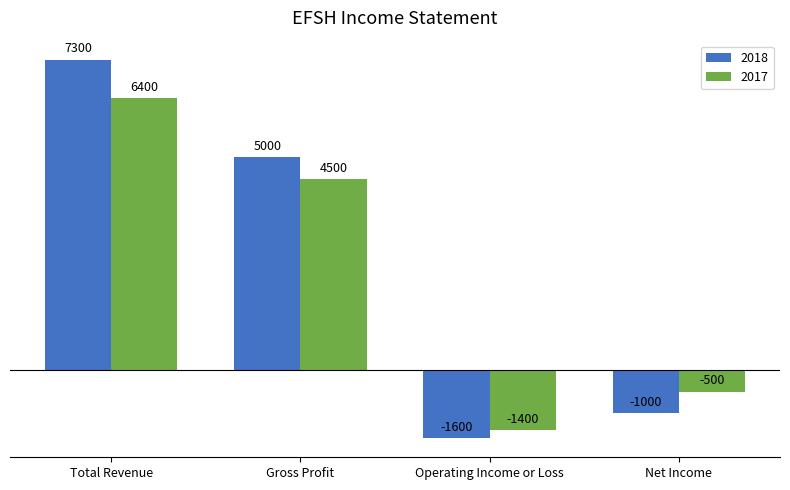

Is it true that 2018 equals -1600 at Operating Income or Loss?

True